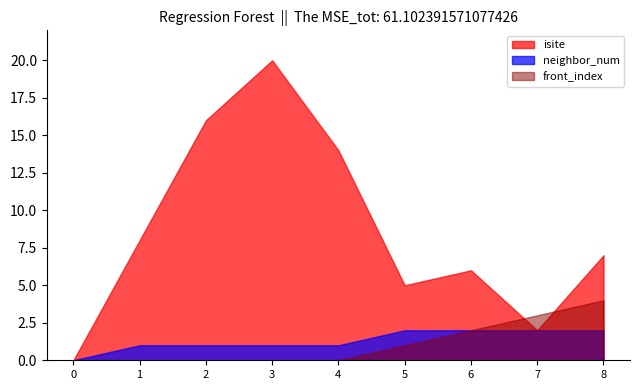

Reading right to left, transcribe all the data shown in this chart.

isite: 8=7	7=2	6=6	5=5	4=14	3=20	2=16	1=8	0=0
neighbor_num: 8=2	7=2	6=2	5=2	4=1	3=1	2=1	1=1	0=0
front_index: 8=4	7=3	6=2	5=1	4=0	3=0	2=0	1=0	0=0